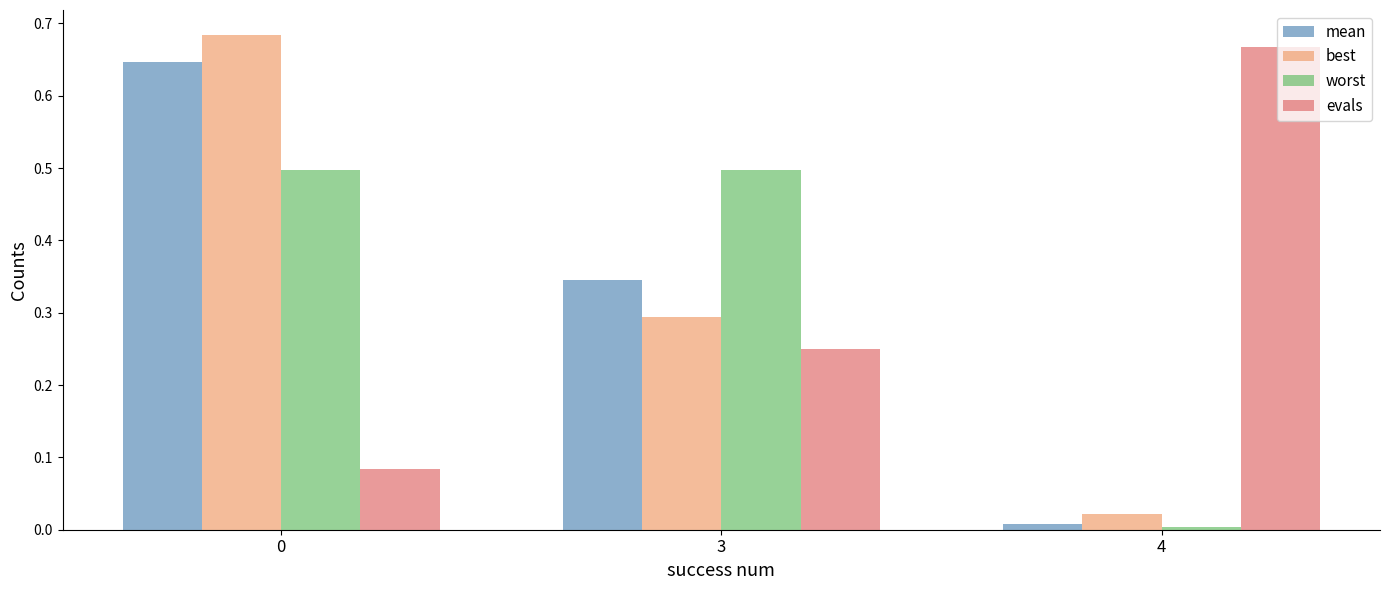

The mean series shows 0.0 at 4. True or false?

True